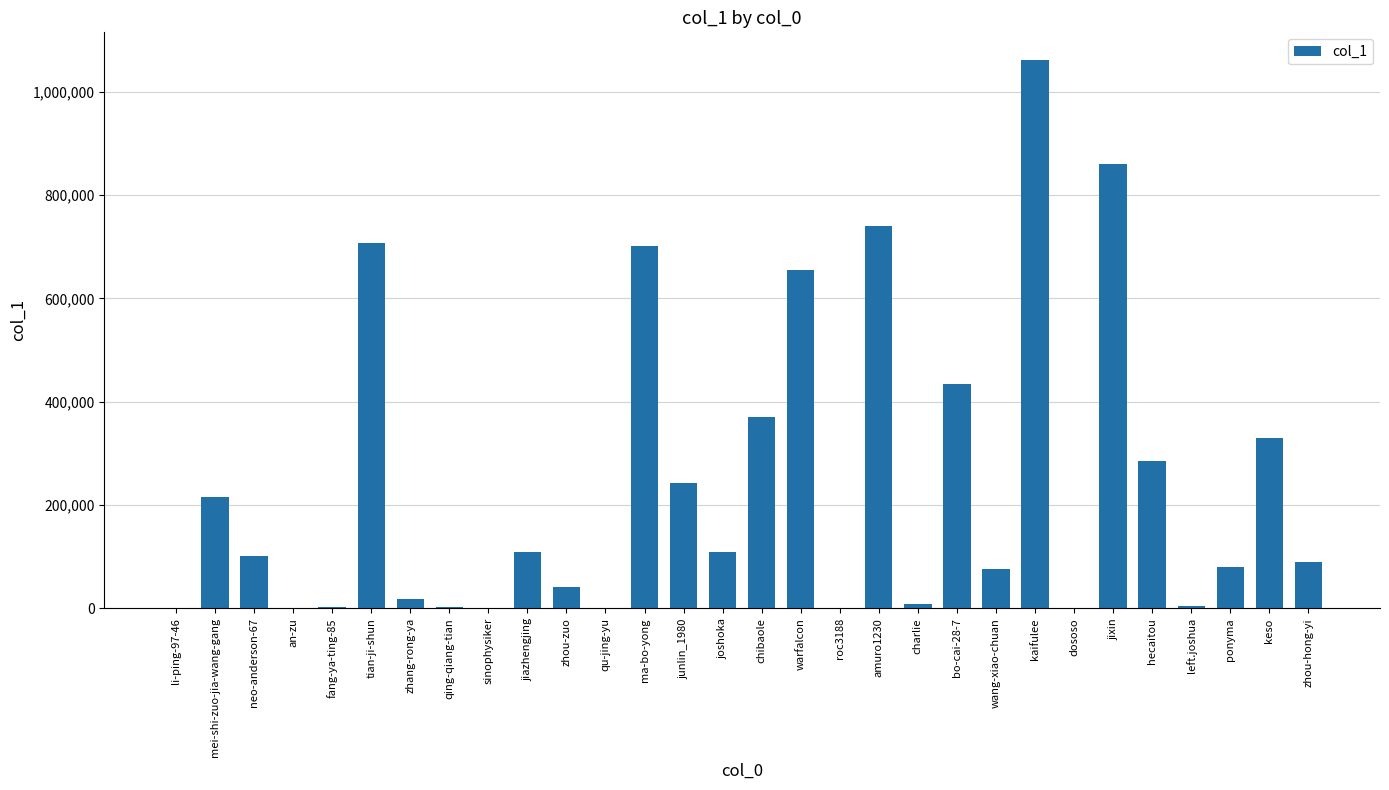

What is the greatest value displayed?

1061984